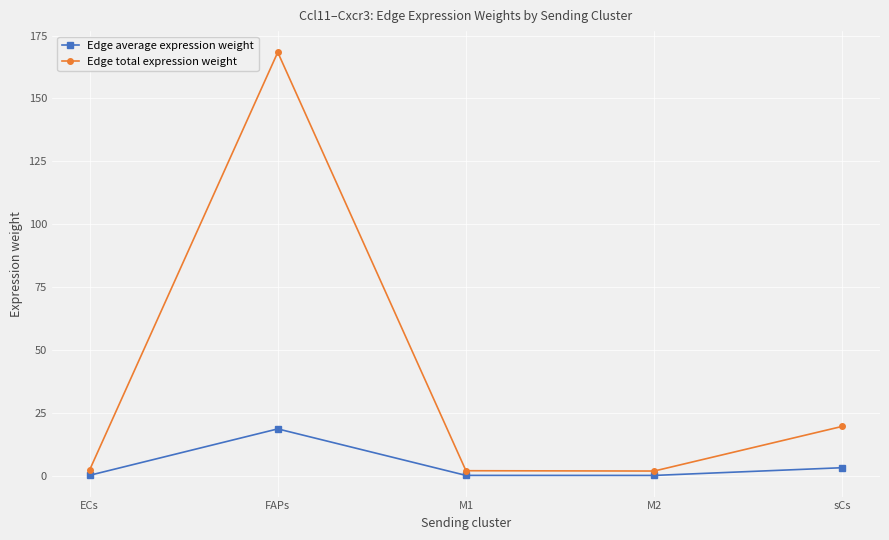

Between ECs and sCs, which series saw the biggest shift?

Edge total expression weight